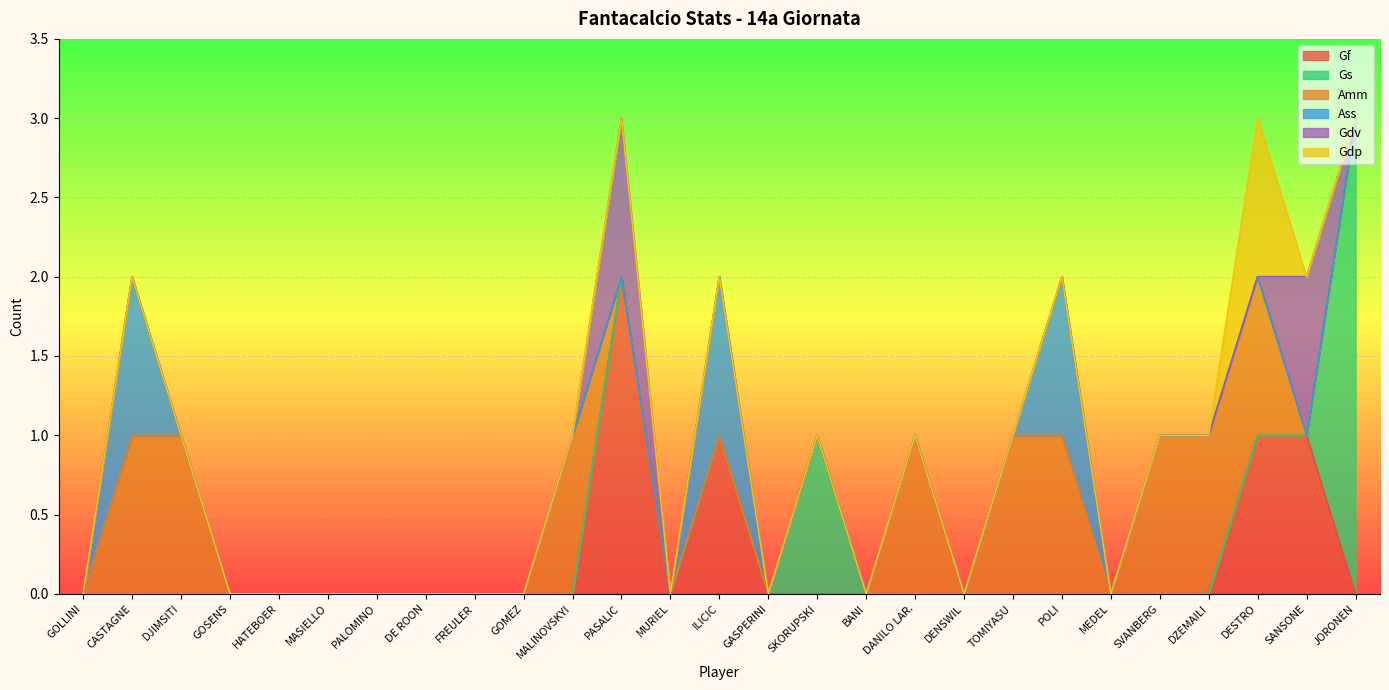

The Gf series shows 0 at MASIELLO. True or false?

True